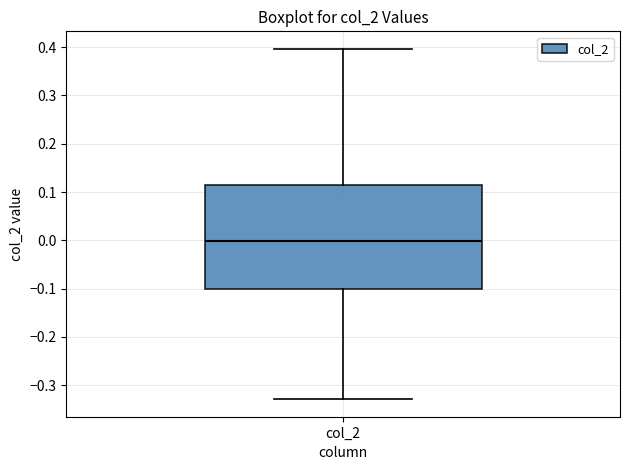

Transcribe this box plot: give where the median line is, the range the box spans, and where the two whiskers end, as read against the y-axis. The values are not printed on the chart, so give them approximately, as read against the axis.

median 0.00, box -0.10 to 0.11, whiskers -0.33 to 0.40